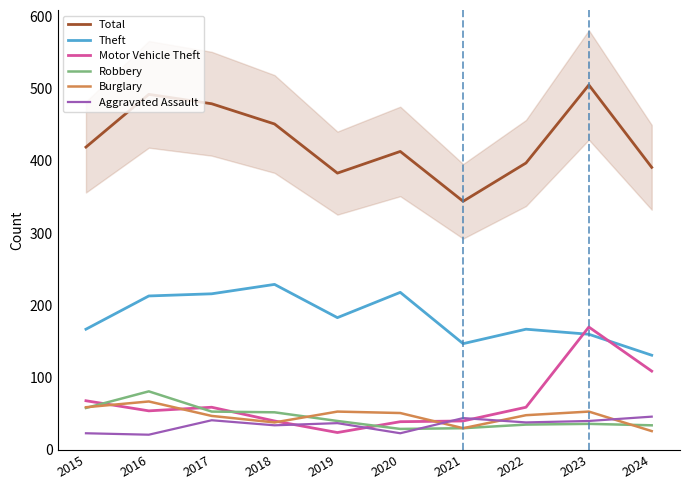

True or false: Burglary has more than 2 points higher than both neighbors.

True